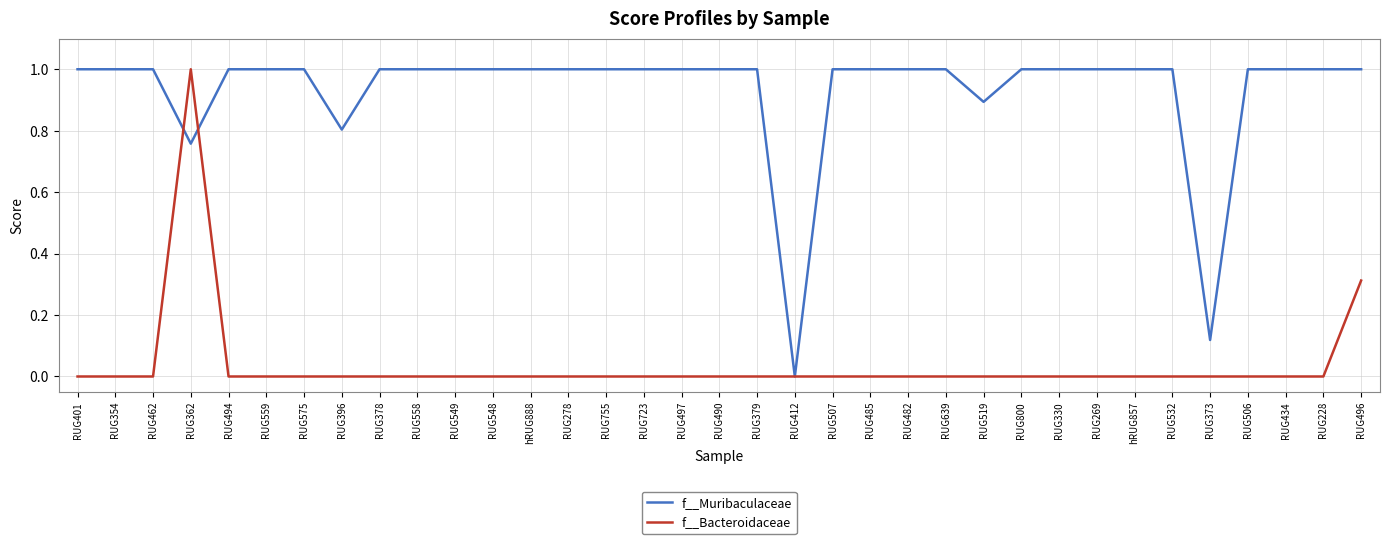

Is the value of f__Bacteroidaceae at RUG485 greater than the value of f__Muribaculaceae at RUG482?

No